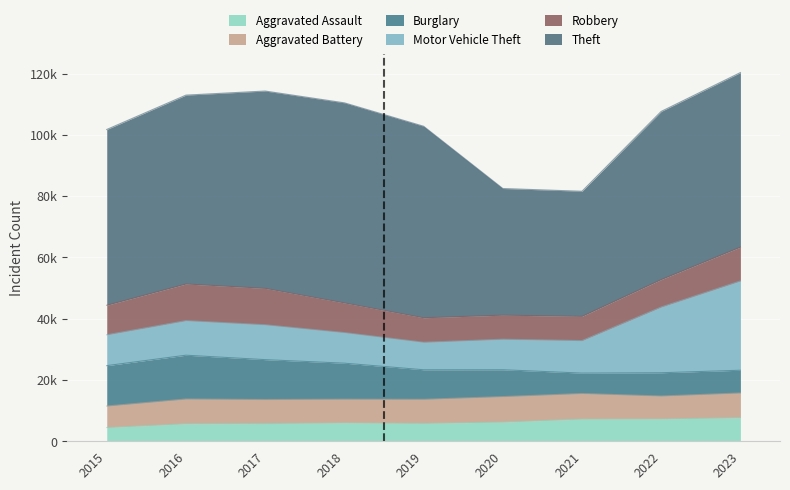

Is the value of Aggravated Battery at 2022 greater than the value of Motor Vehicle Theft at 2018?

No